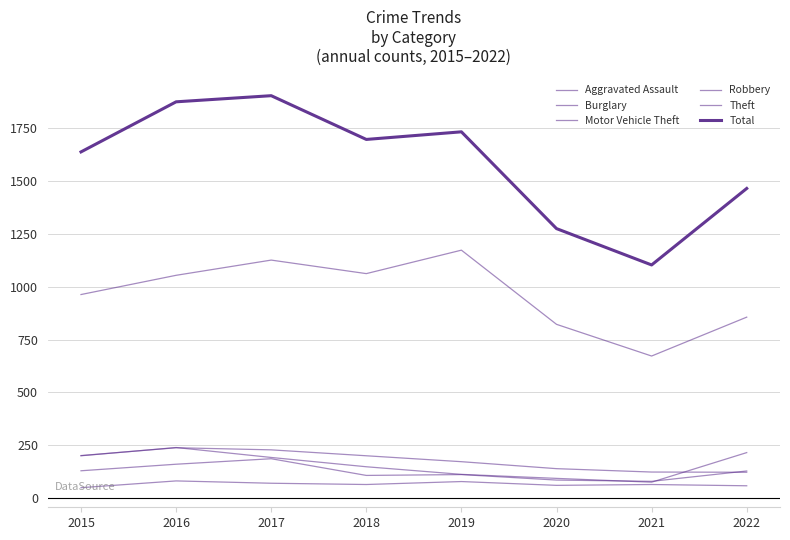

Reading left to right, transcribe all the data shown in this chart.

Aggravated Assault: 49	81	70	64	78	60	64	58
Burglary: 201	238	228	200	172	139	123	122
Motor Vehicle Theft: 200	239	192	148	112	93	75	215
Robbery: 129	160	186	107	111	85	79	128
Theft: 963	1054	1126	1062	1173	822	672	856
Total: 1638	1875	1904	1697	1733	1275	1103	1465